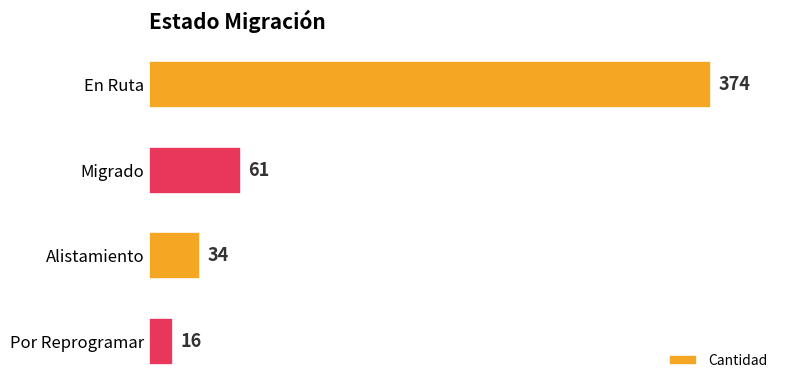

Which has a higher value, Por Reprogramar or Alistamiento?

Alistamiento